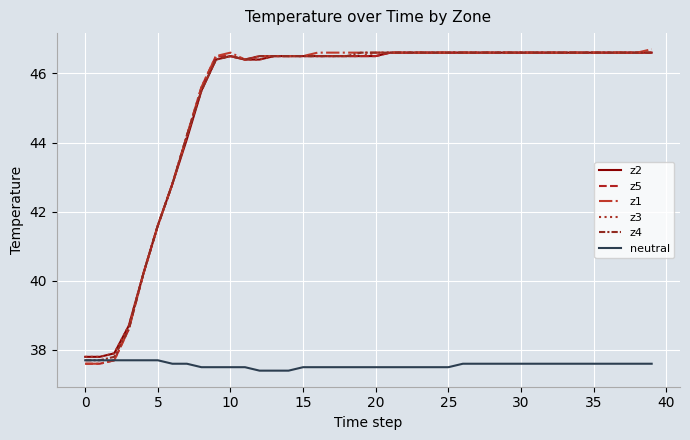

What is the difference between the maximum and minimum values in the z1 series?

9.1